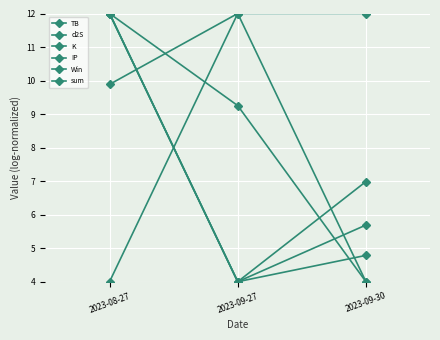

What is the difference between the K values at 2023-09-30 and 2023-09-27?

3.0